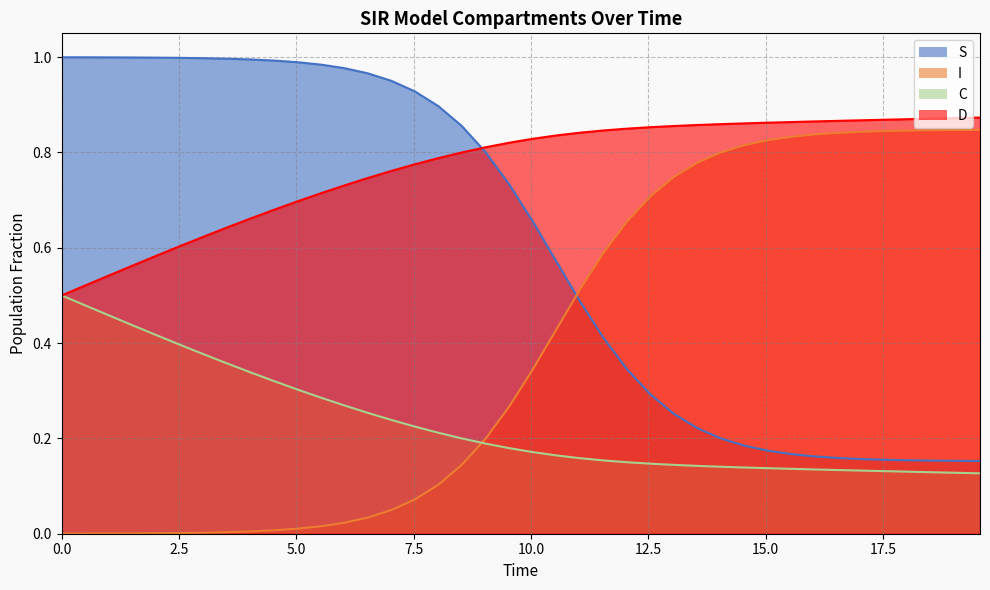

True or false: I and D intersect in this chart.

False